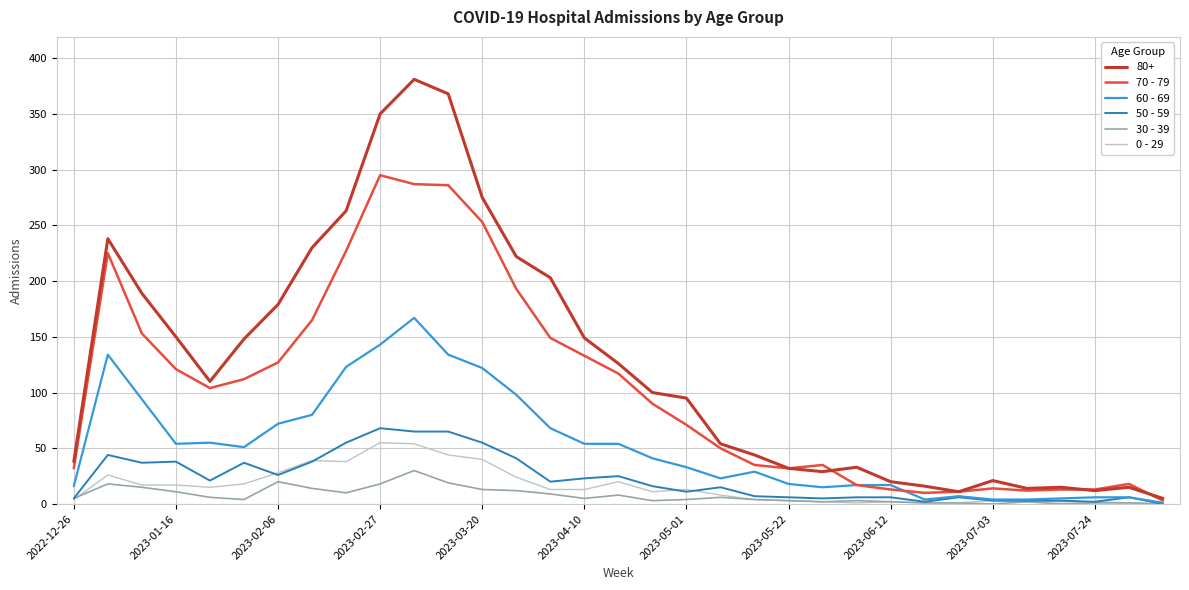

Which series has the largest total across all categories?

80+